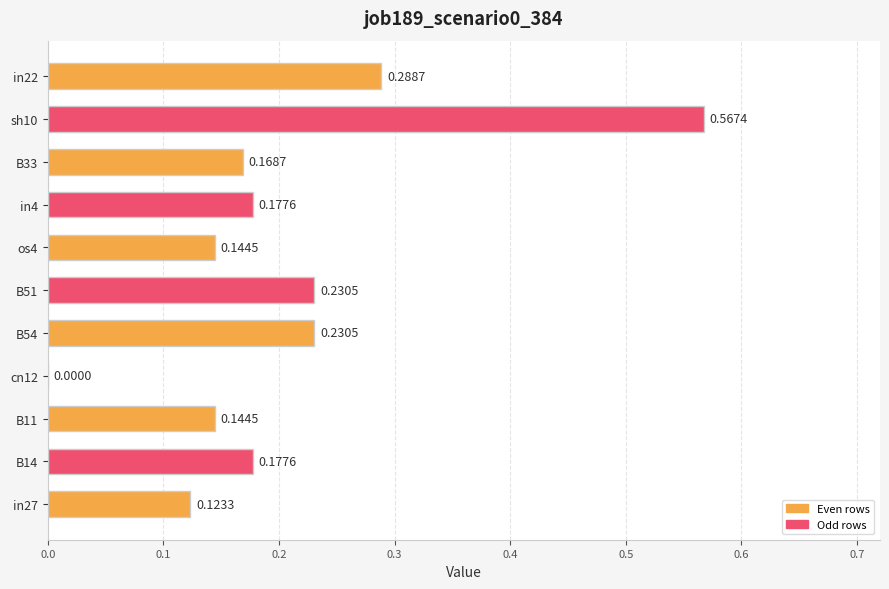

What is the sum of all values?

2.3